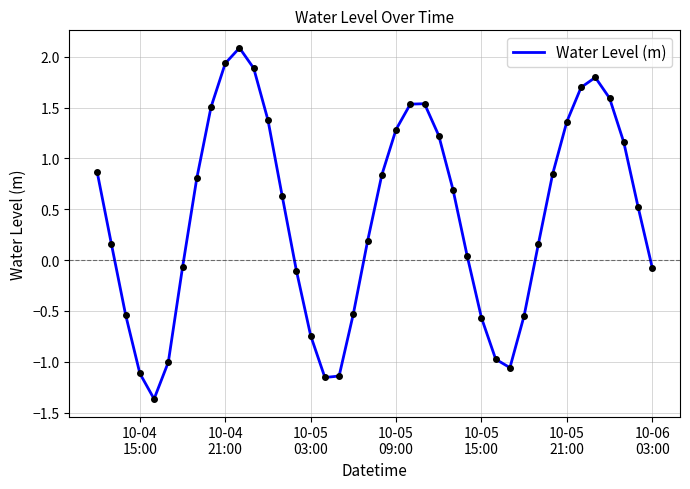

Does the chart have visible grid lines?

Yes